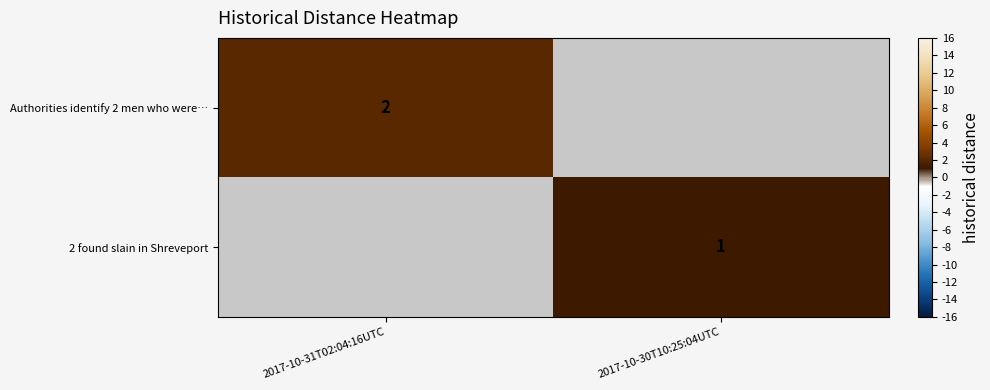

Between 2017-10-30T10:25:04UTC and 2017-10-31T02:04:16UTC, which is larger?

2017-10-31T02:04:16UTC